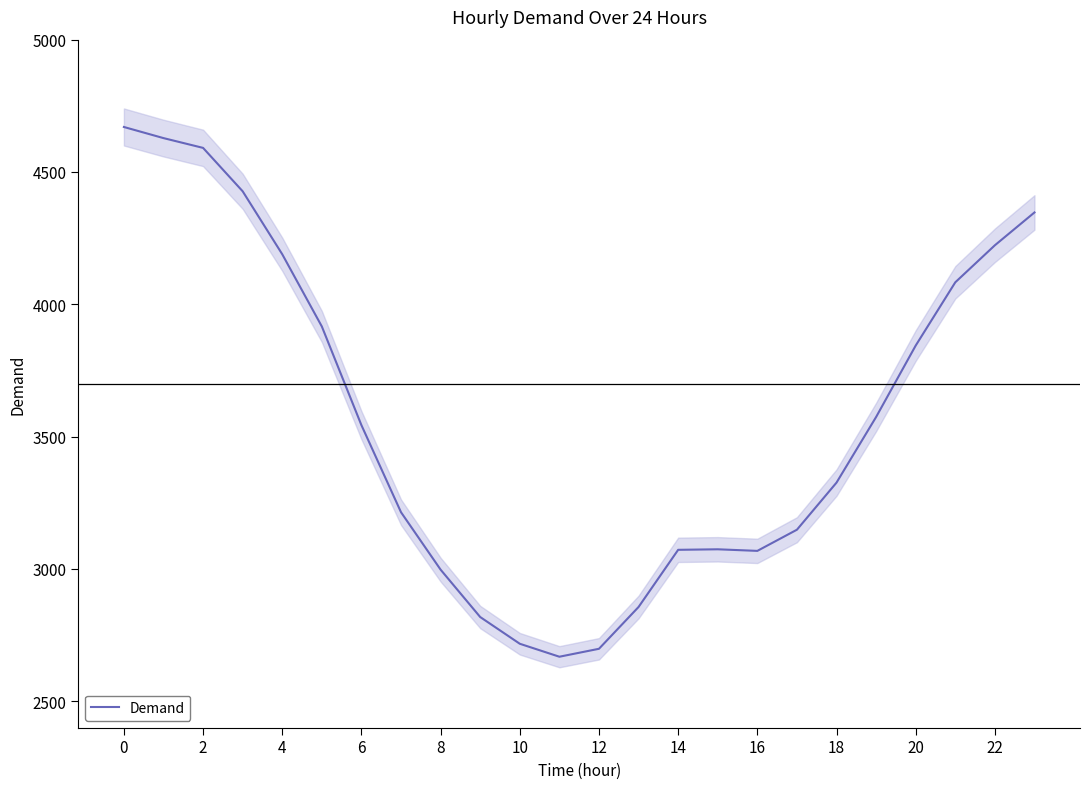

What is the minimum value for Demand?

2668